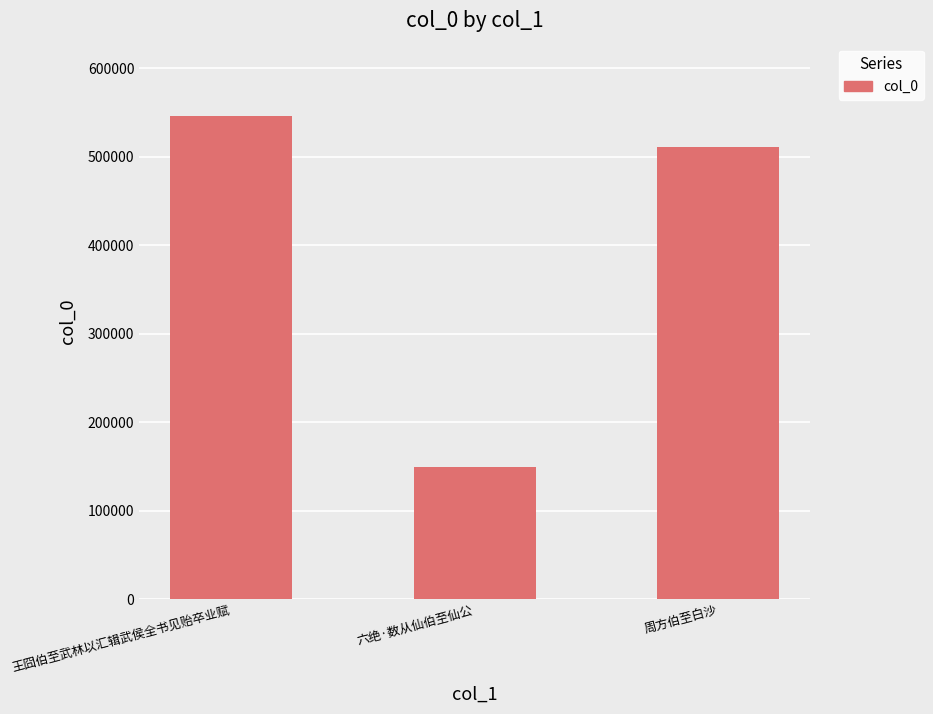

What is the label of the 3rd bar from the left?

周方伯至白沙